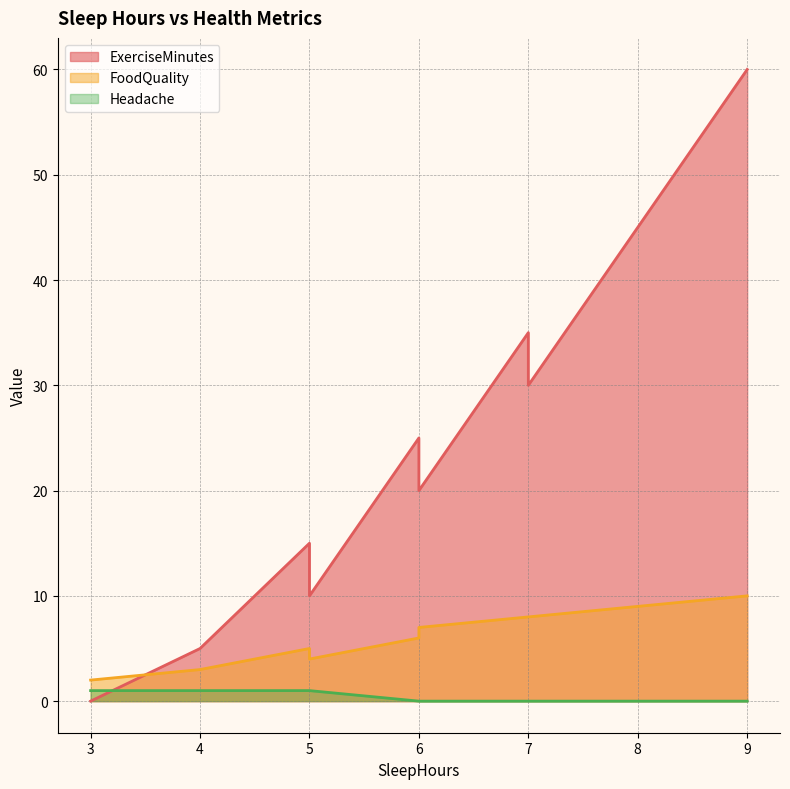

How many lines are shown in the chart?

3